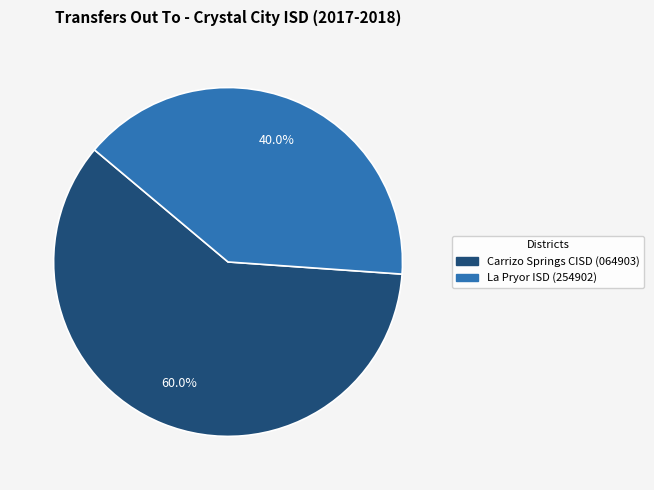

What is the ratio of the value at La Pryor ISD (254902) to the value at Carrizo Springs CISD (064903)?

0.7